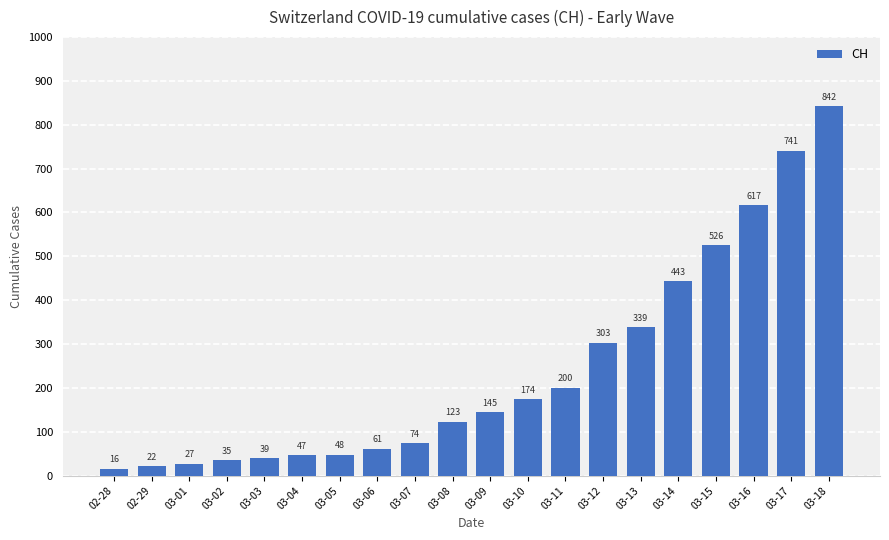

List the labels in order of value, largest first.

03-18, 03-17, 03-16, 03-15, 03-14, 03-13, 03-12, 03-11, 03-10, 03-09, 03-08, 03-07, 03-06, 03-05, 03-04, 03-03, 03-02, 03-01, 02-29, 02-28